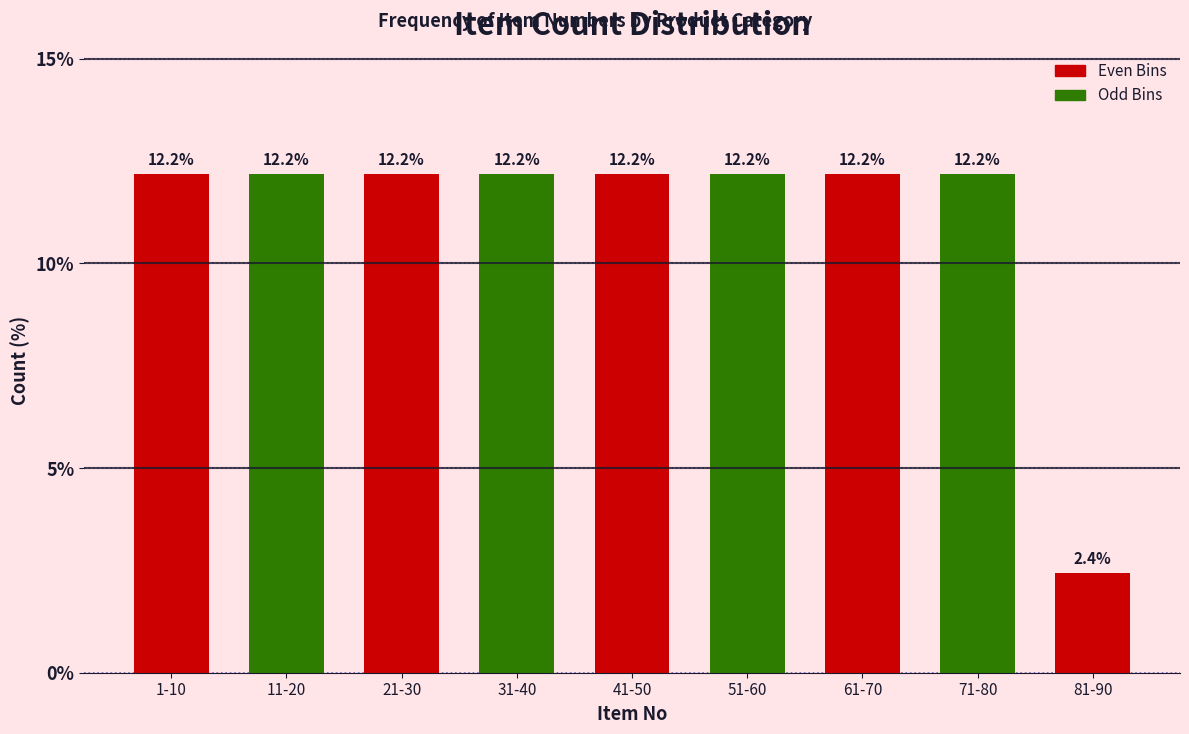

Reading right to left, list all the values displayed in this chart.

2.4	12.2	12.2	12.2	12.2	12.2	12.2	12.2	12.2